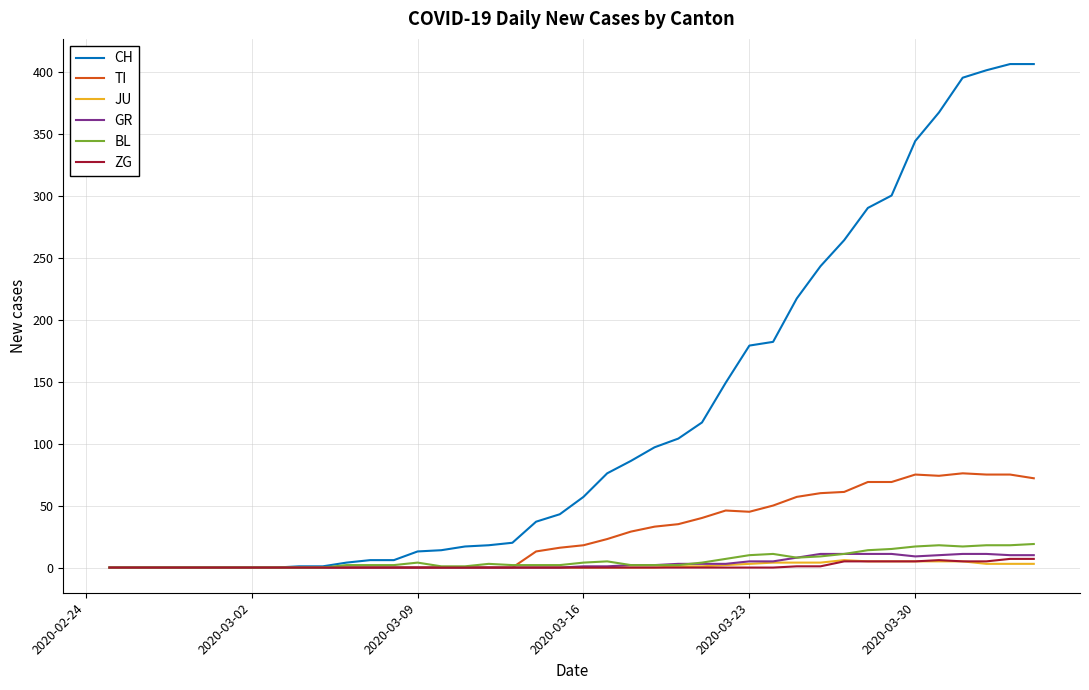

What are all the series names shown in the legend?

CH, TI, JU, GR, BL, ZG